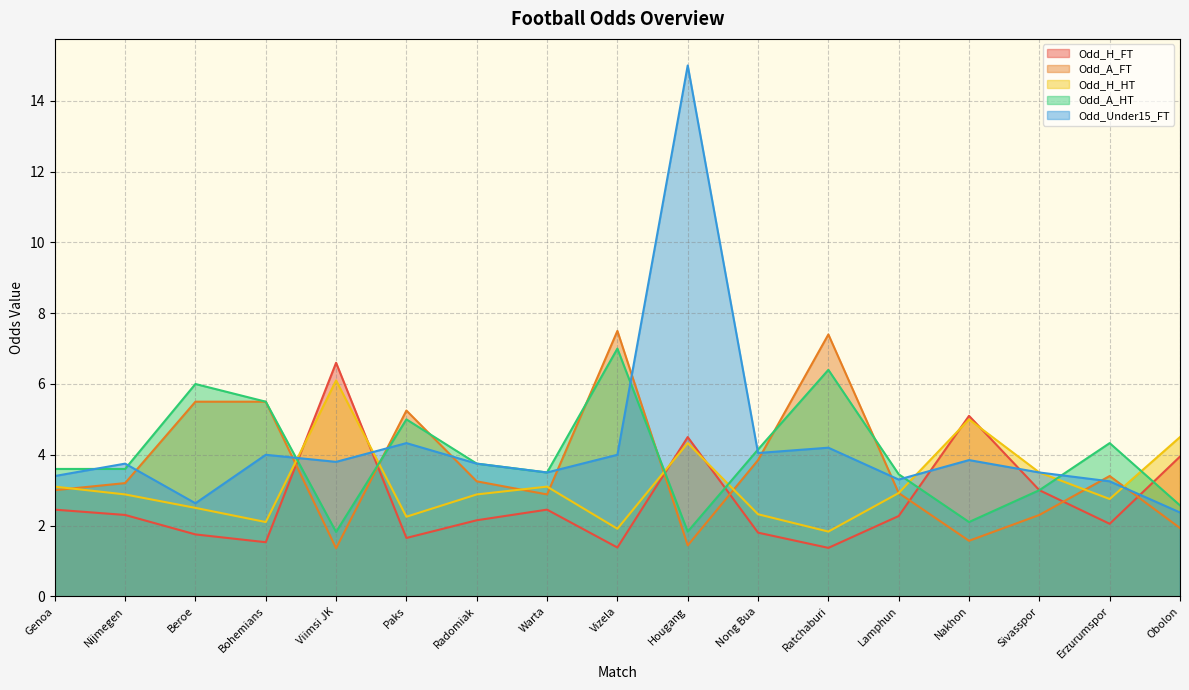

True or false: Odd_H_FT and Odd_H_HT intersect in this chart.

True